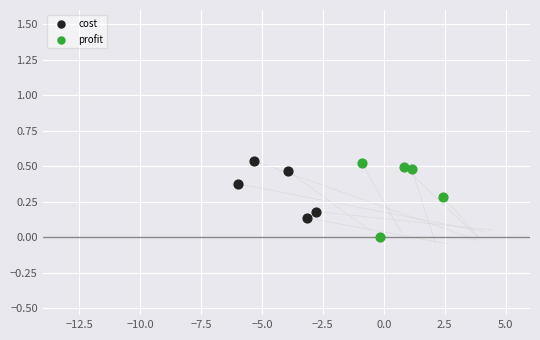

Which series has the widest spread of Y values?

profit